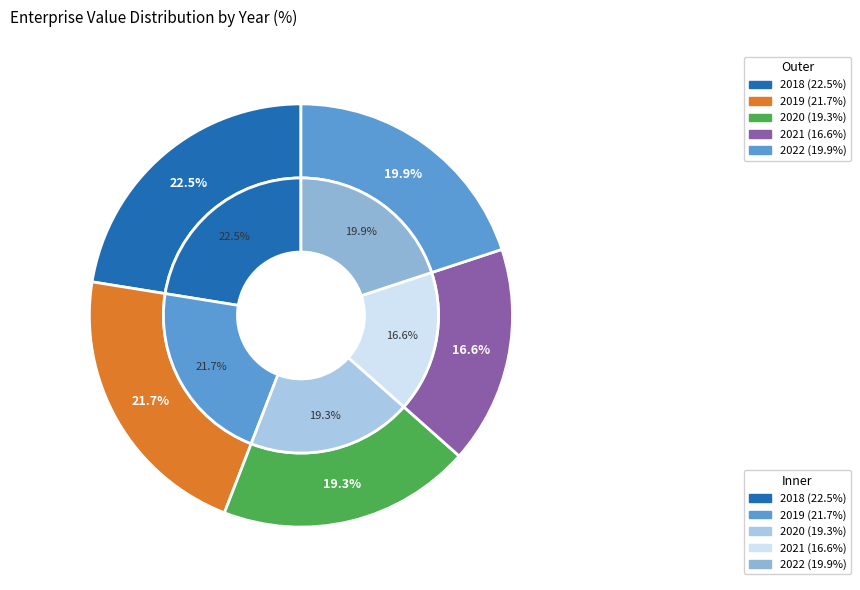

The 2020 slice represents 26% of the pie. True or false?

False